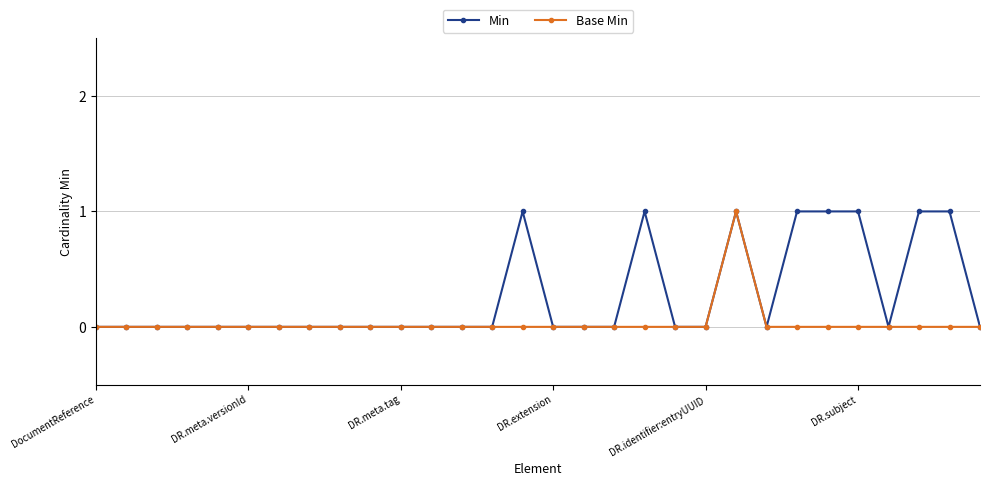

Reading left to right, transcribe all the data shown in this chart.

Min: 0	0	0	0	0	0	0	0	0	0	0	0	0	0	1	0	0	0	1	0	0	1	0	1	1	1	0	1	1	0
Base Min: 0	0	0	0	0	0	0	0	0	0	0	0	0	0	0	0	0	0	0	0	0	1	0	0	0	0	0	0	0	0